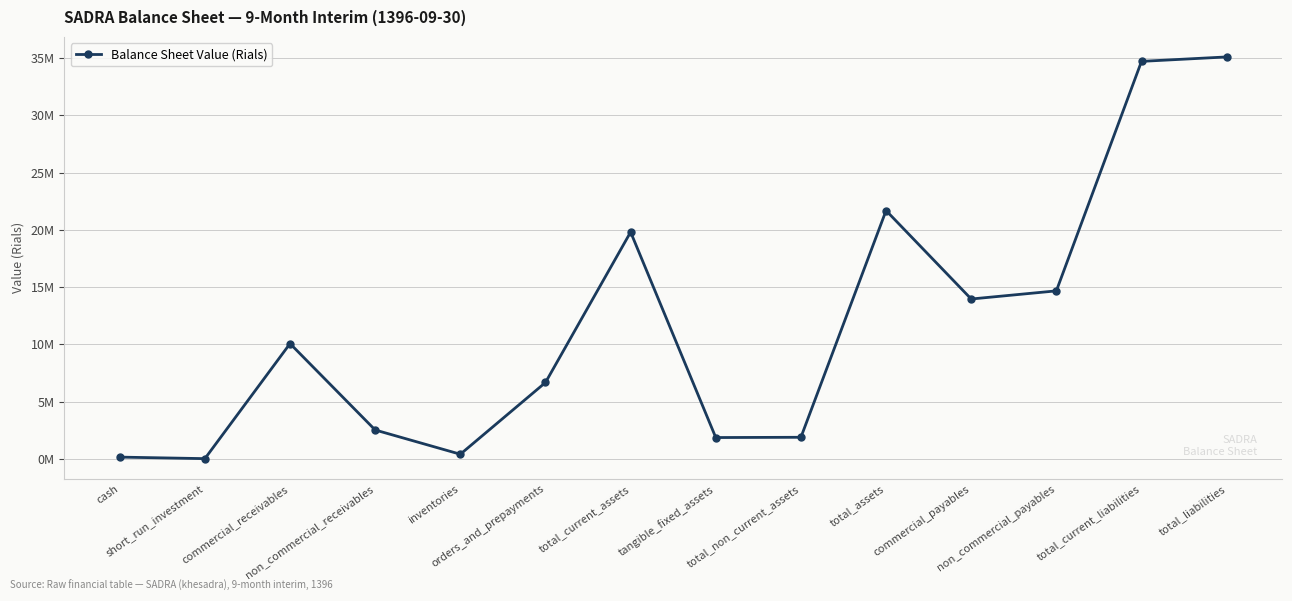

Approximately how many times larger is the value at commercial_payables compared to commercial_receivables?

1.4